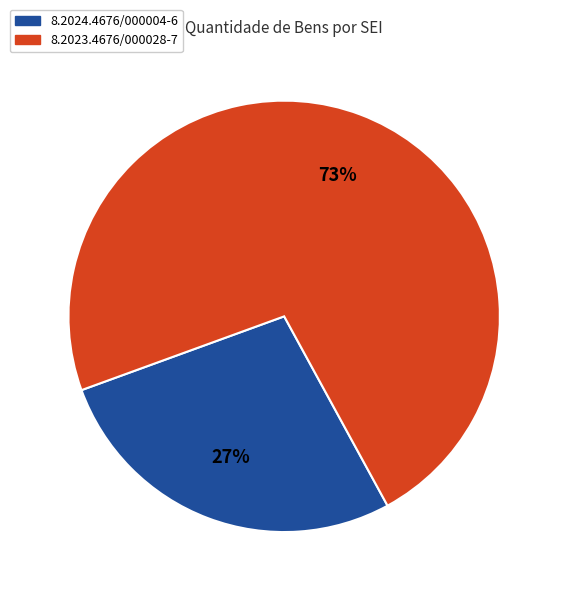

To the nearest percent, what portion does 8.2024.4676/000004-6 represent?

27%